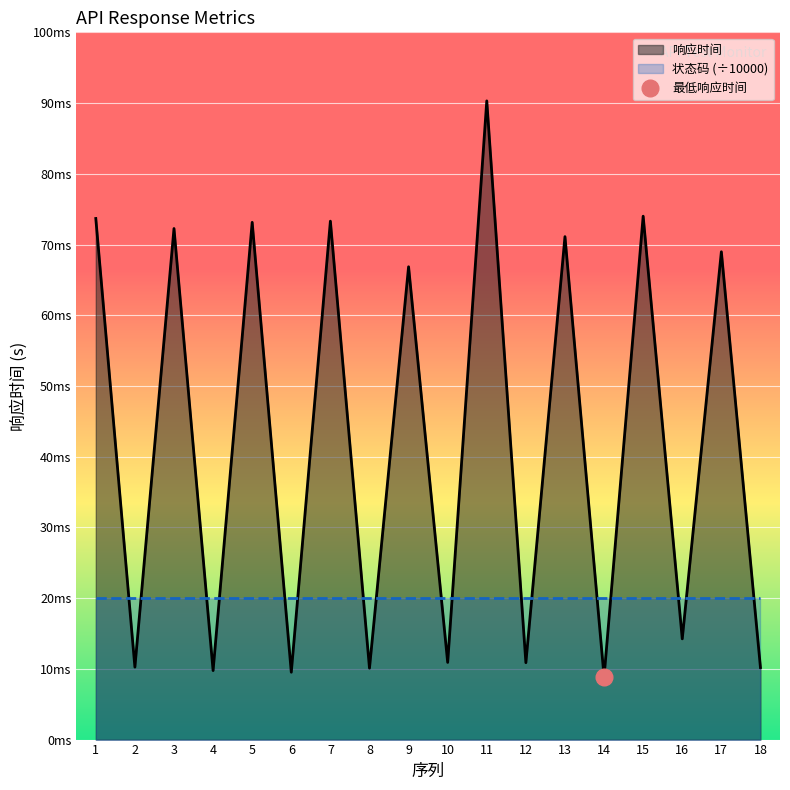

The chart shows a value of 0.0 at 12. True or false?

True